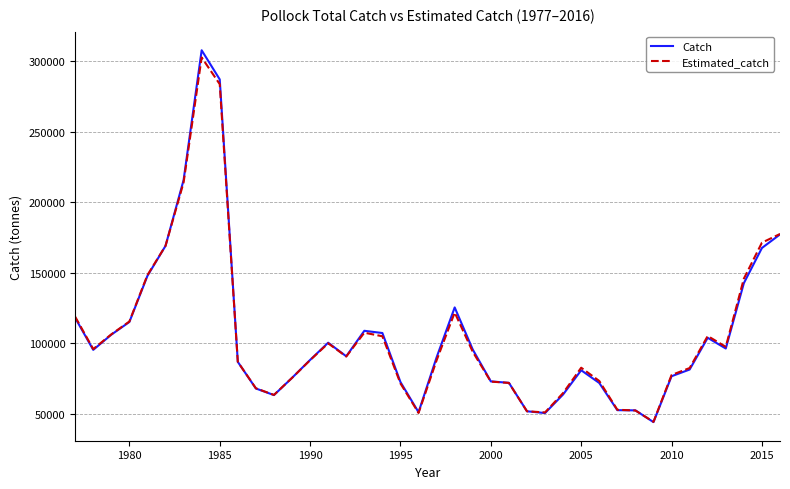

Which series has the largest range (max minus min)?

Catch